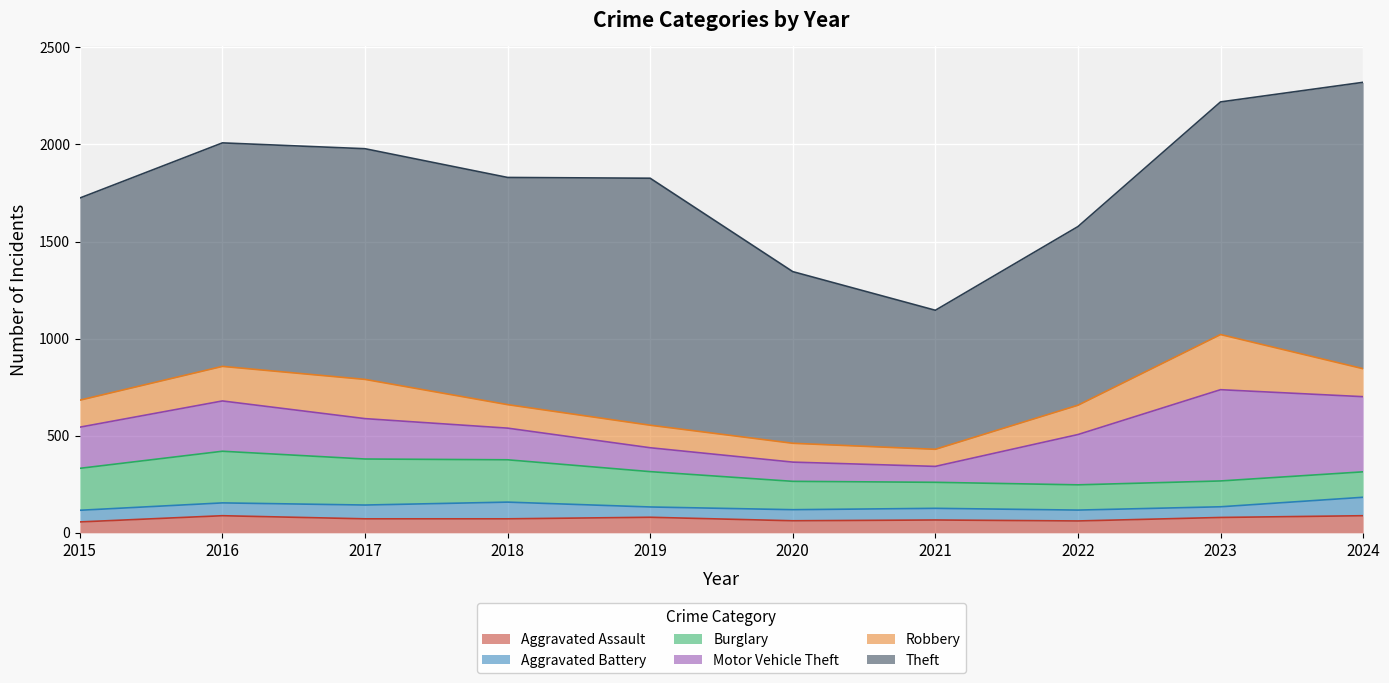

What is the sum of the Burglary values at 2017 and 2019?

419